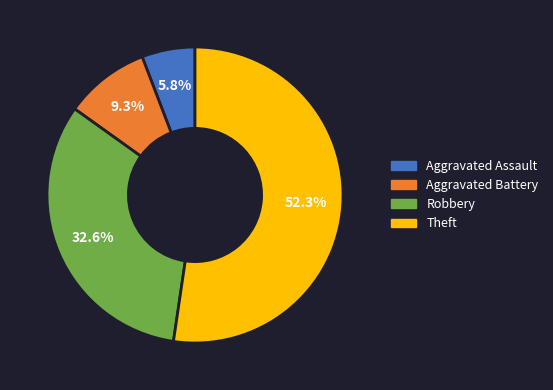

Count the number of slices in the pie.

4